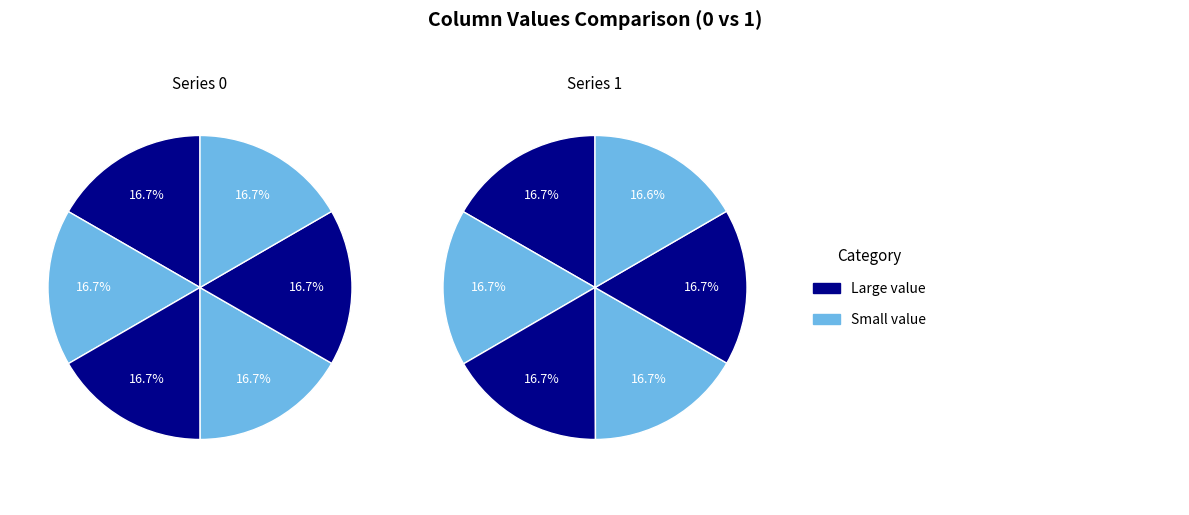

Is there any slice that represents more than half of the pie?

No